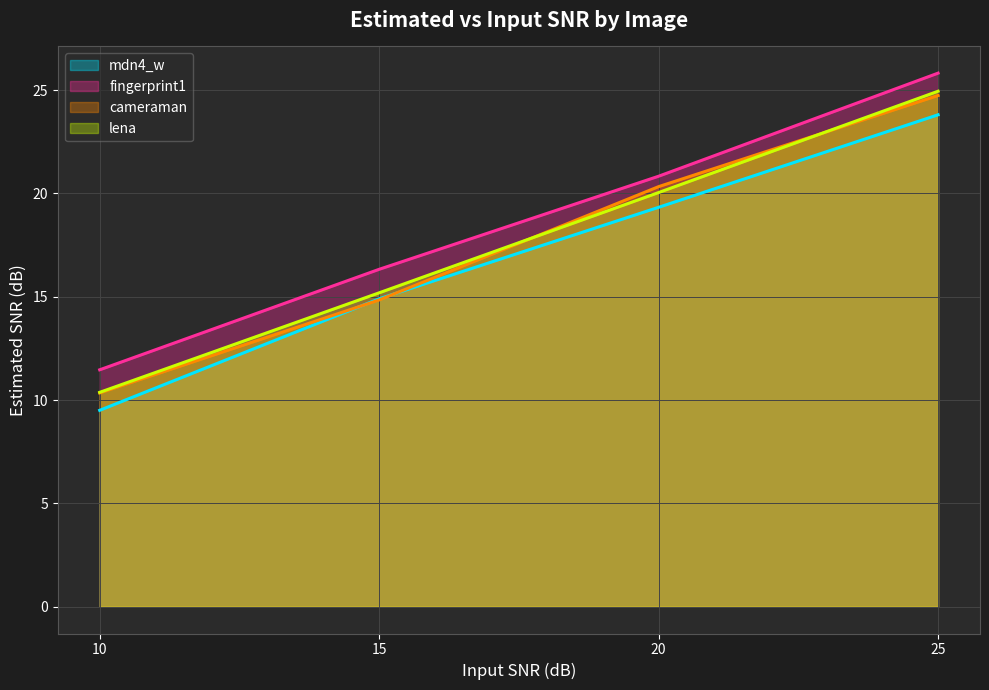

What is the value of the lena point at the 1st from the left?

10.4